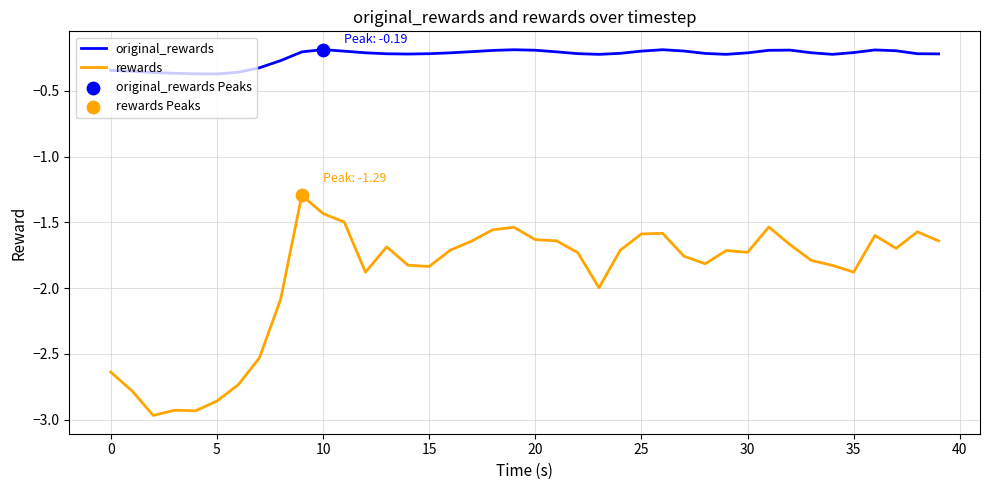

Which series has the largest total across all categories?

original_rewards